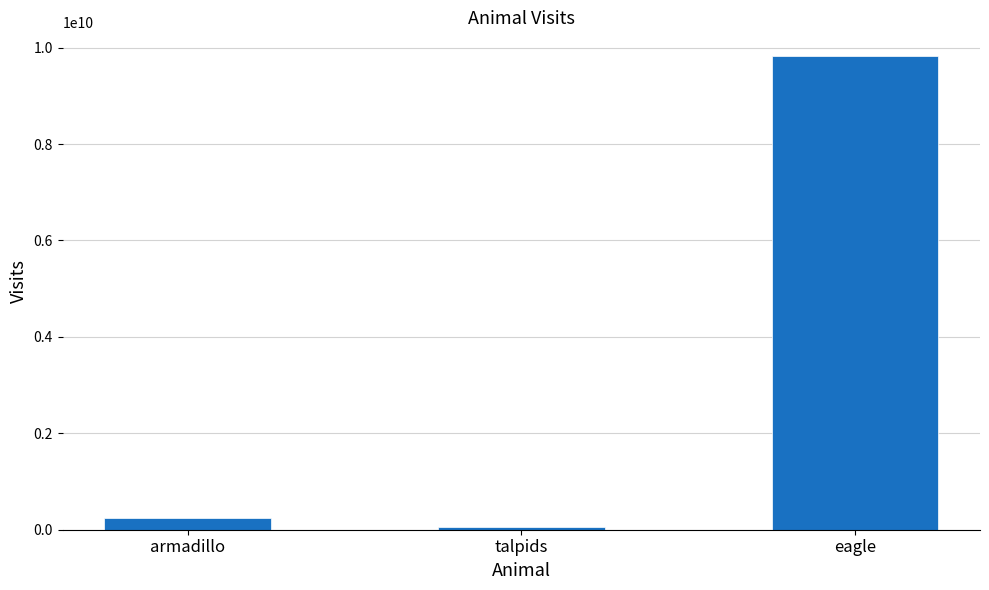

What is the value of the 2nd bar from the left?

54544243